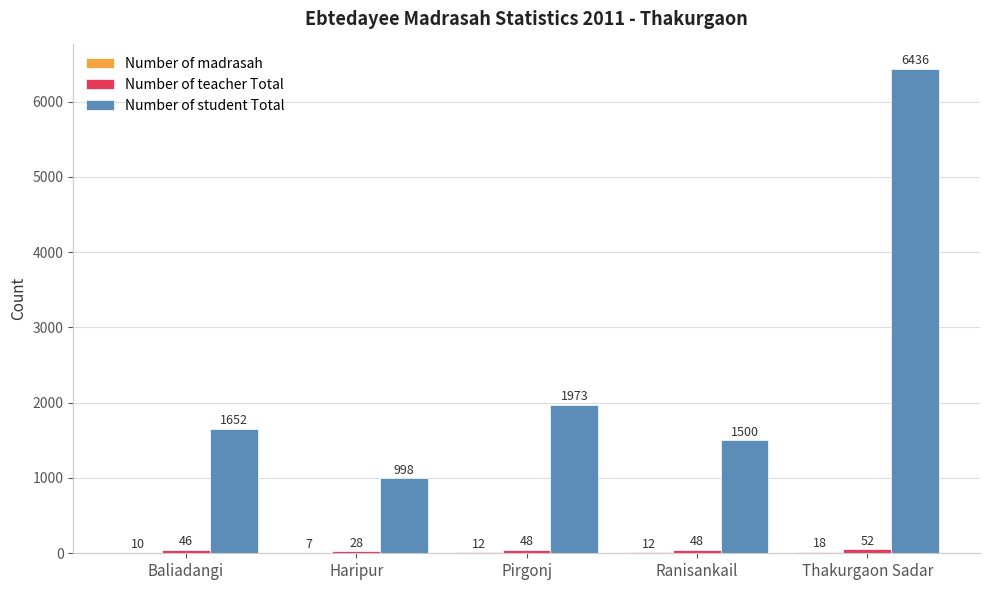

Which category has the highest value across all series?

Thakurgaon Sadar